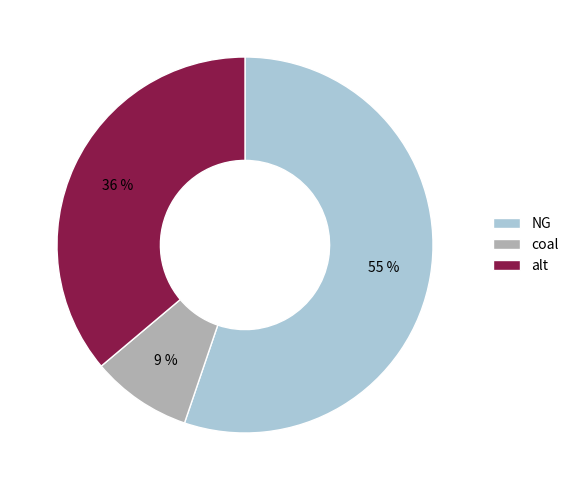

Rank the categories by value from highest to lowest.

NG, alt, coal